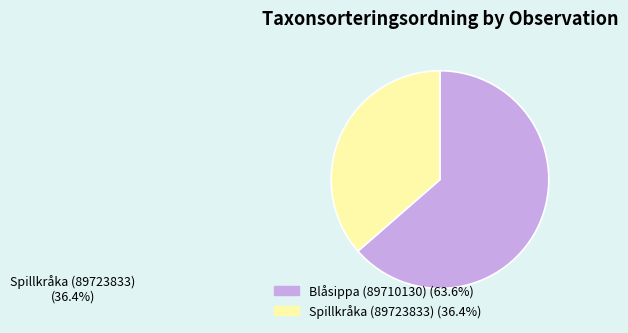

To the nearest percent, what is the difference between the Spillkråka (89723833) and Blåsippa (89710130) slice percentages?

27%